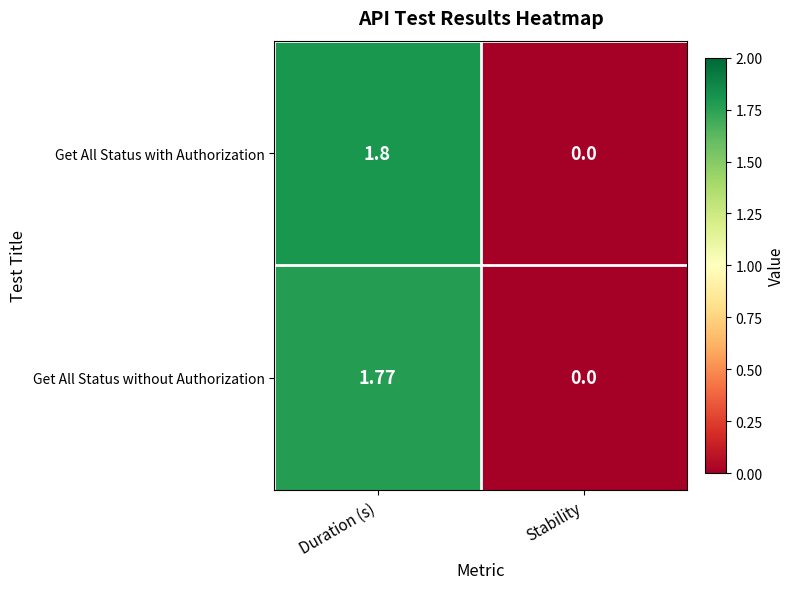

Which series has the largest total across all categories?

Get All Status with Authorization